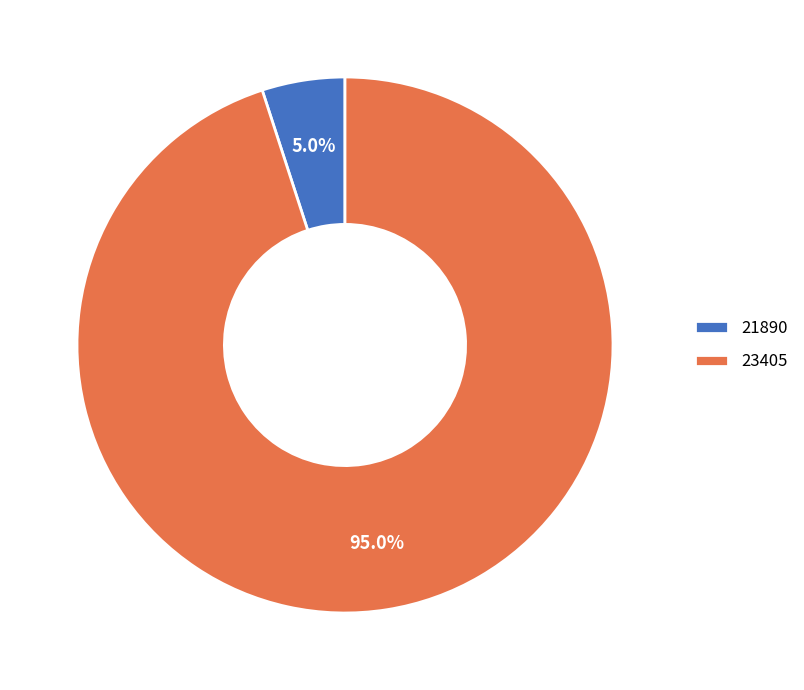

To the nearest percent, what is the average slice percentage?

50%